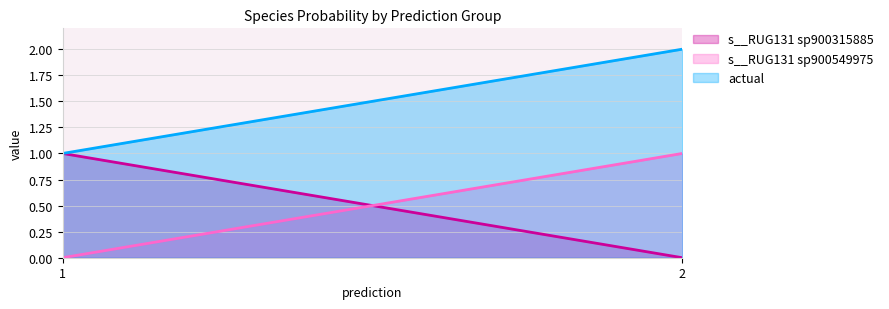

Which category has the highest value in the s__RUG131 sp900315885 series?

1